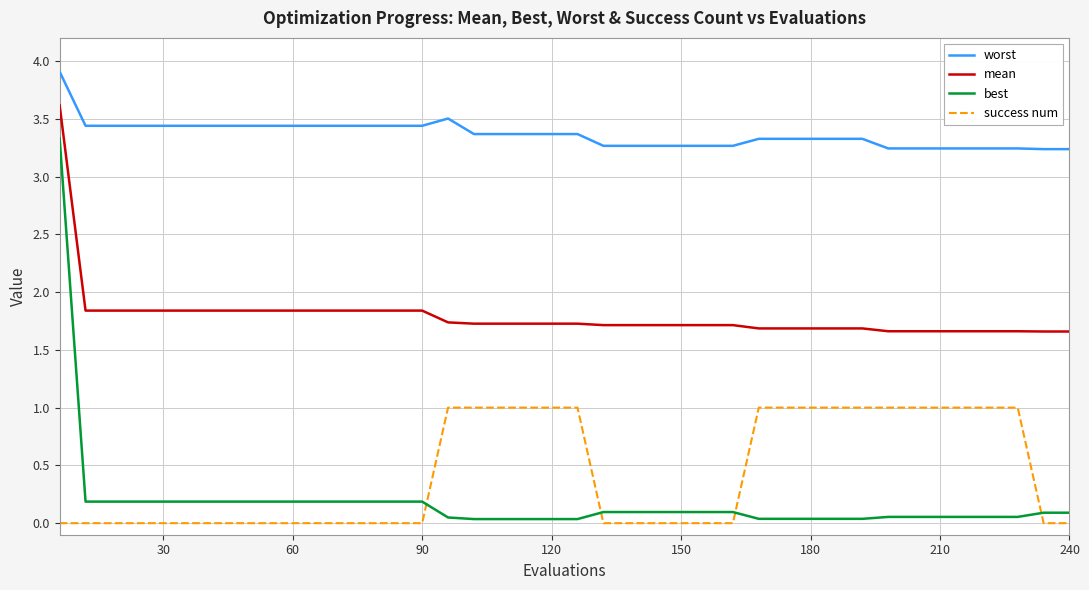

After their last crossing, which series has the higher values: best or success num?

best